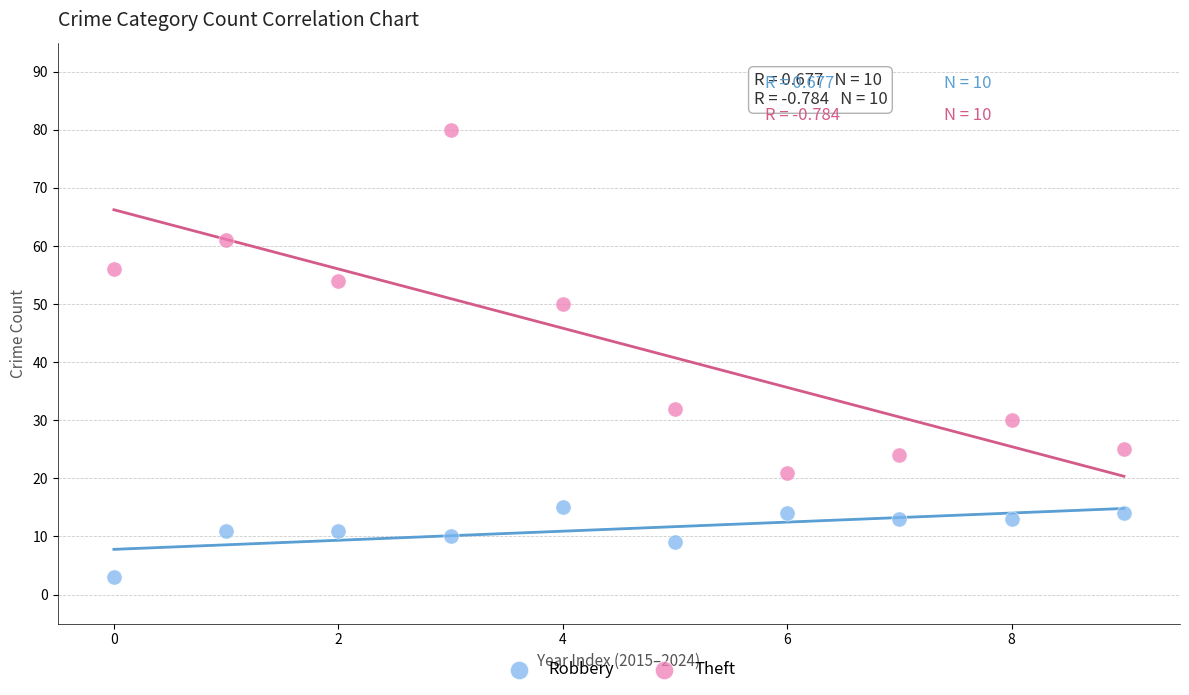

Which series reaches the maximum Y coordinate?

Theft